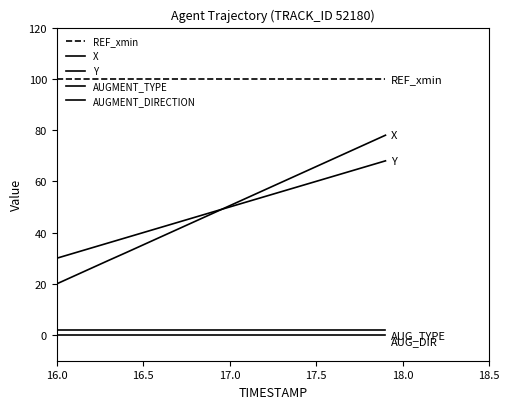

How many lines are shown in the chart?

5